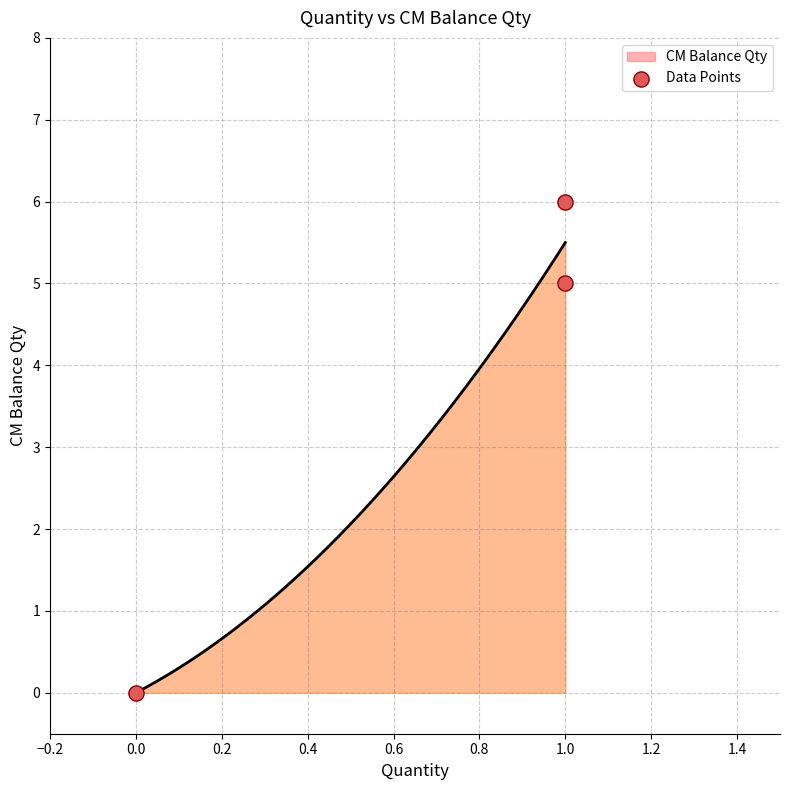

What is the maximum value for CM Balance Qty?

5.5